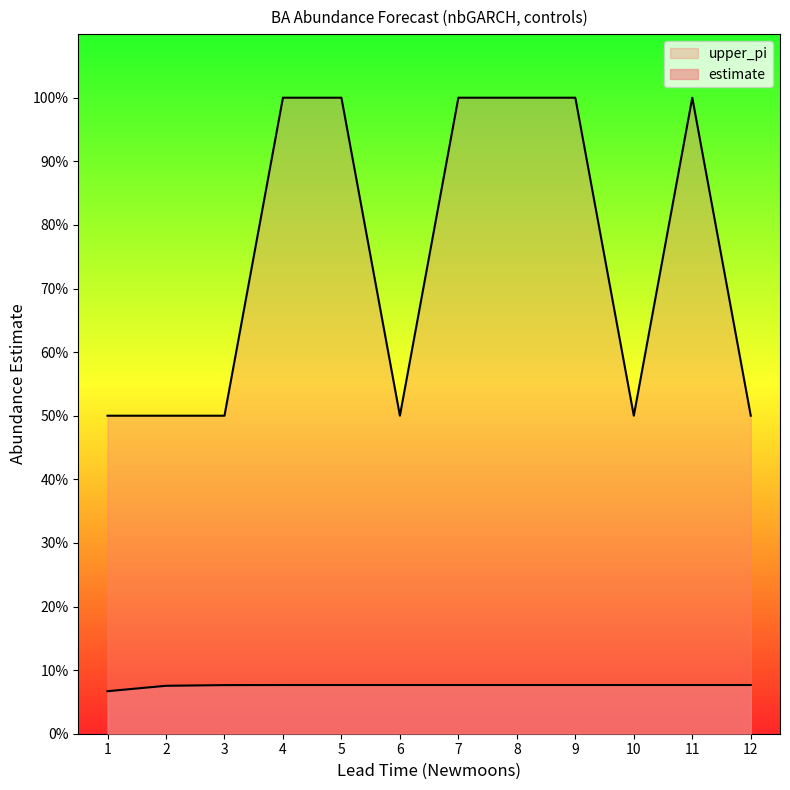

True or false: upper_pi has a value of 1.0 at 6.

True